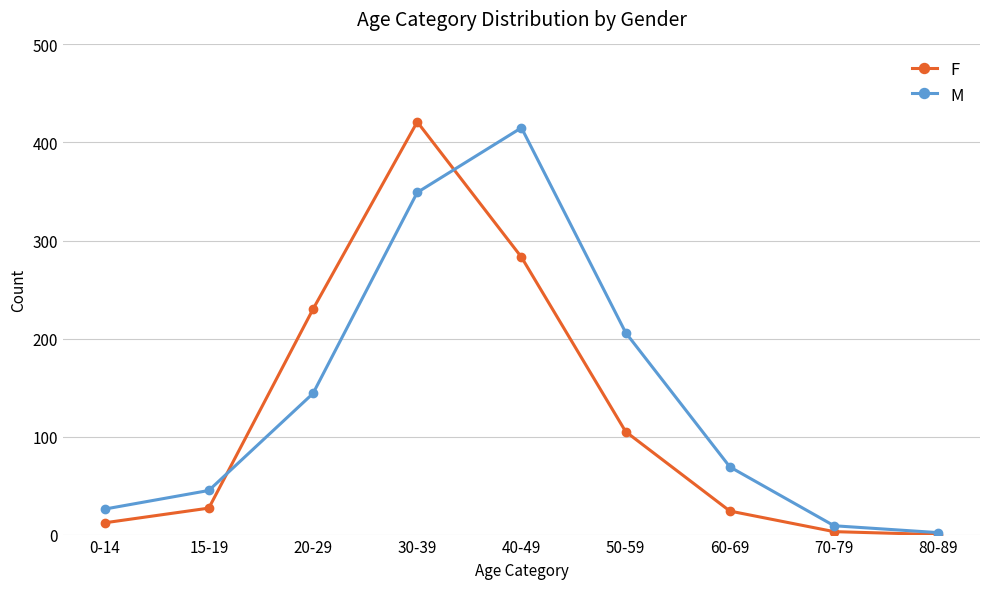

What is the difference between the M values at 40-49 and 60-69?

346